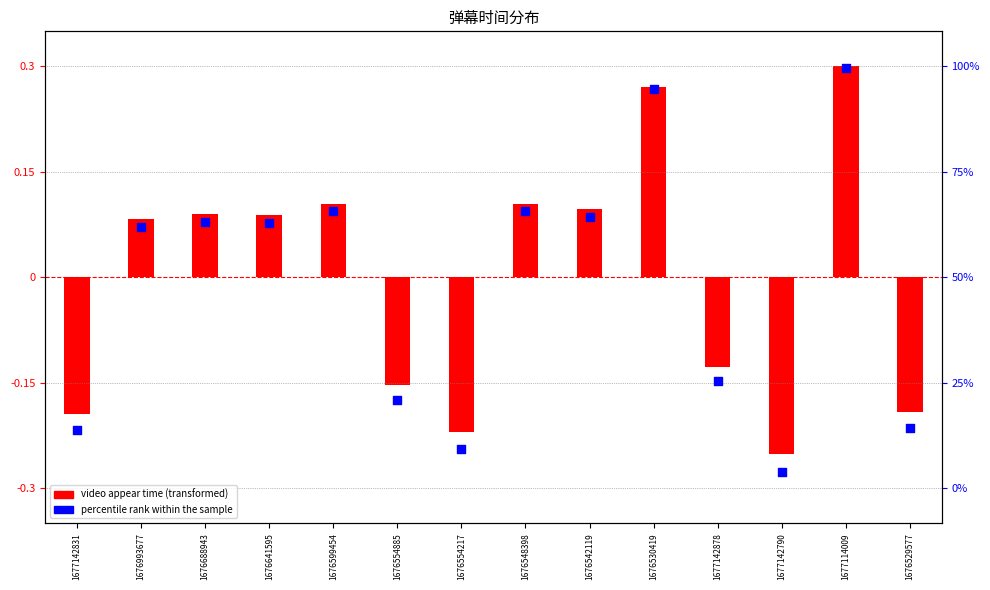

What is the total value across all series at 1676554885?

-0.3